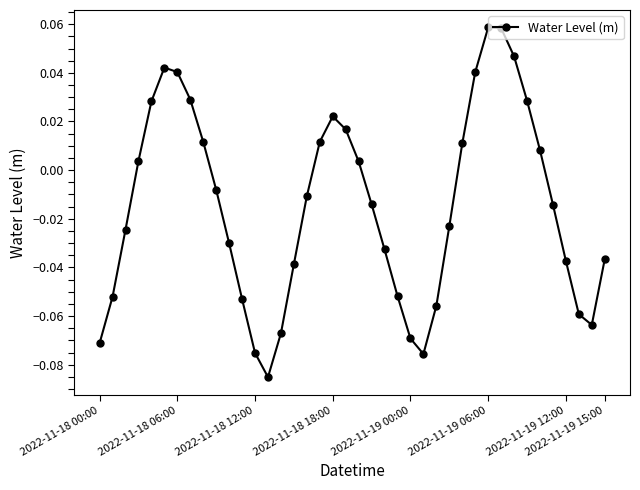

True or false: the data has more than 0 interior local peaks.

True